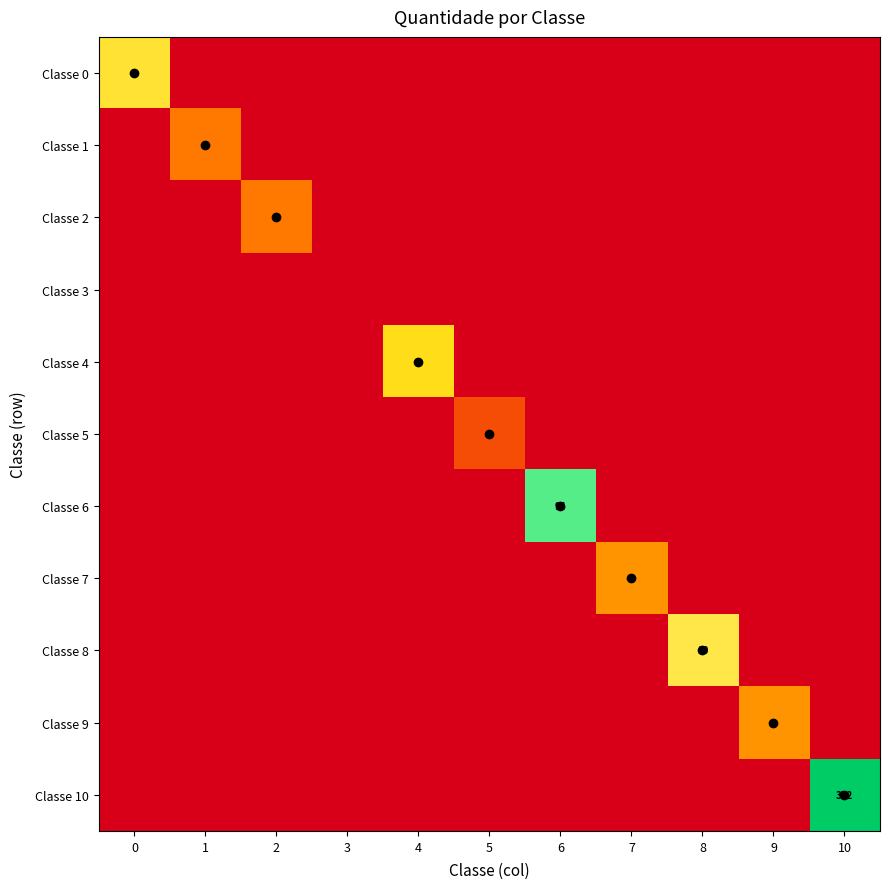

True or false: Classe 6 has a value of 0.0 at 1.

True